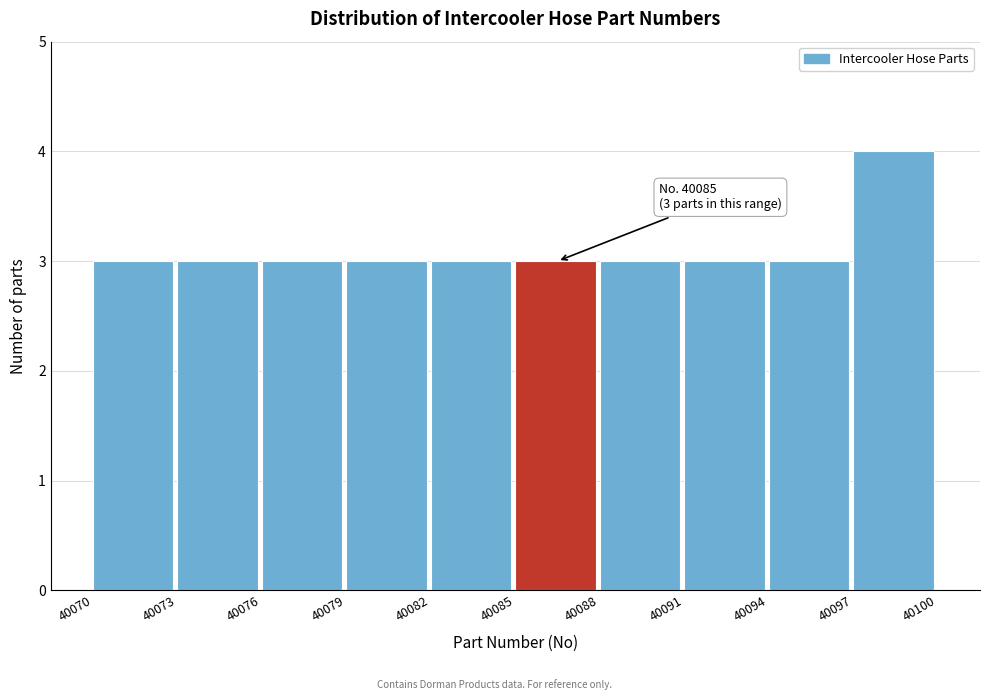

Which range on the x-axis has the tallest bar?

40097 to 40100